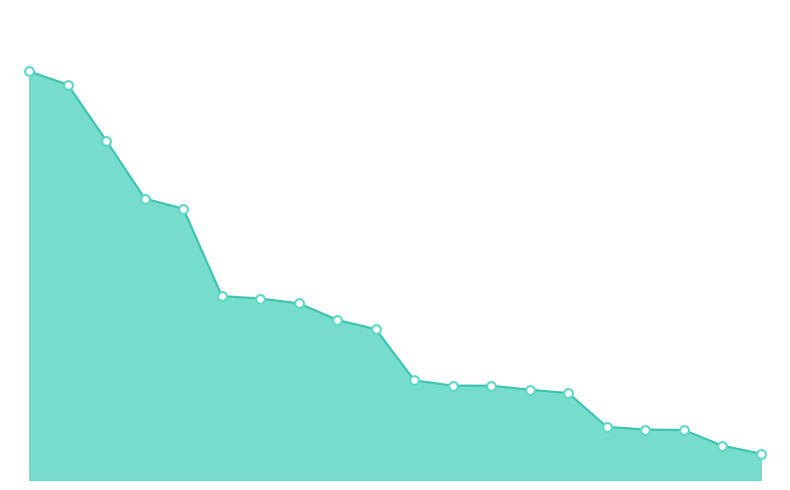

Does the chart have visible grid lines?

No